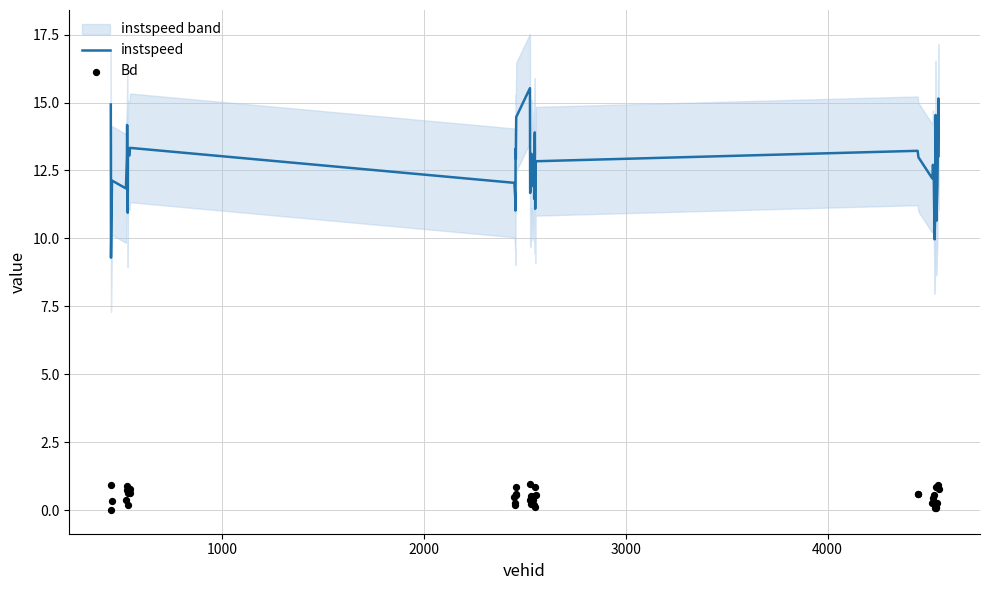

Which series has the largest total across all categories?

instspeed